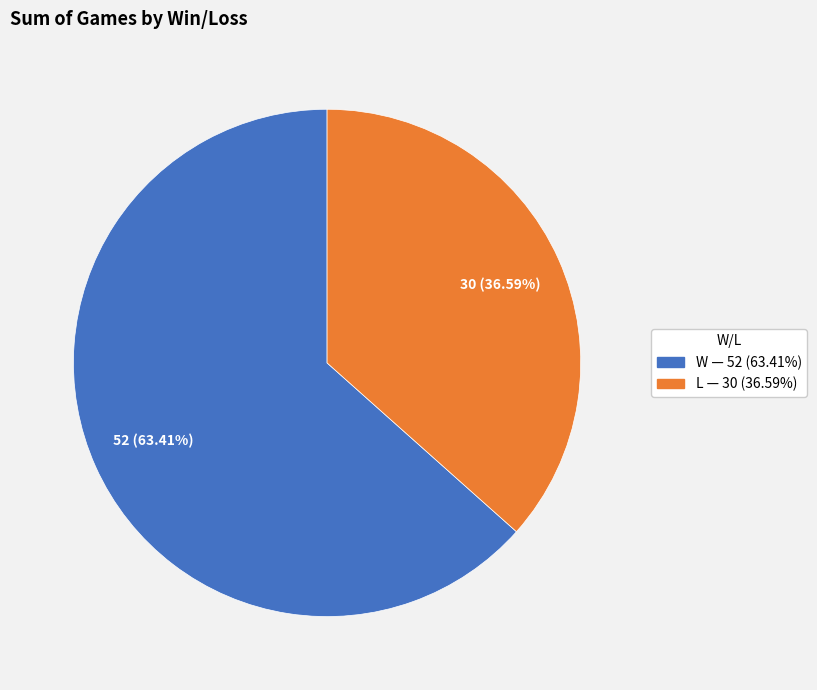

Which category accounts for the majority?

W